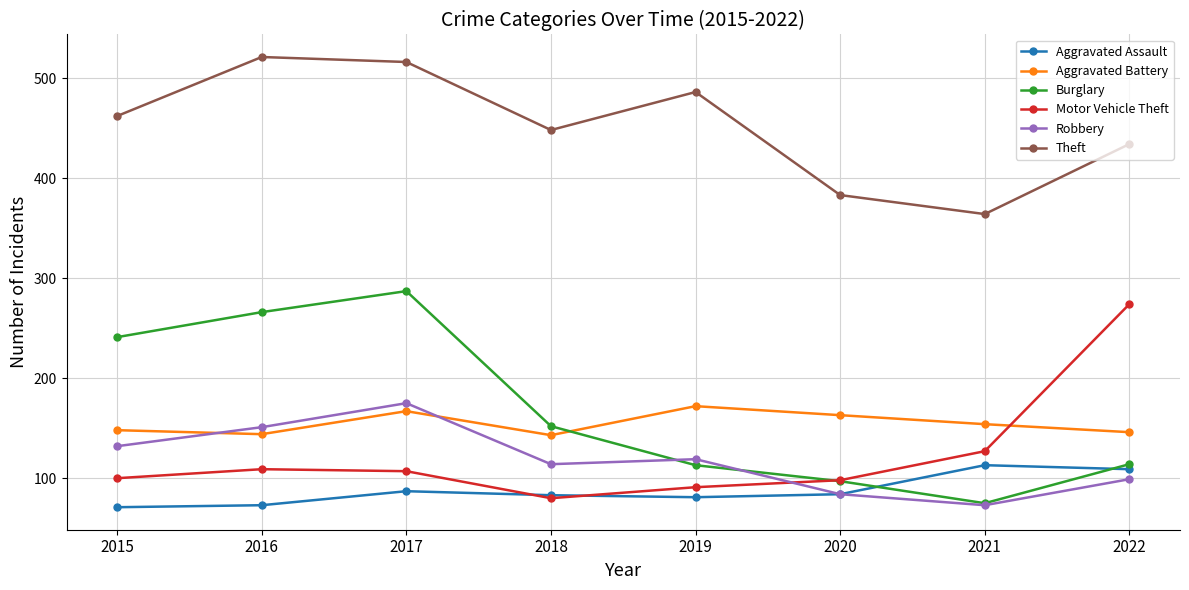

What is the difference between the Motor Vehicle Theft values at 2021 and 2017?

20